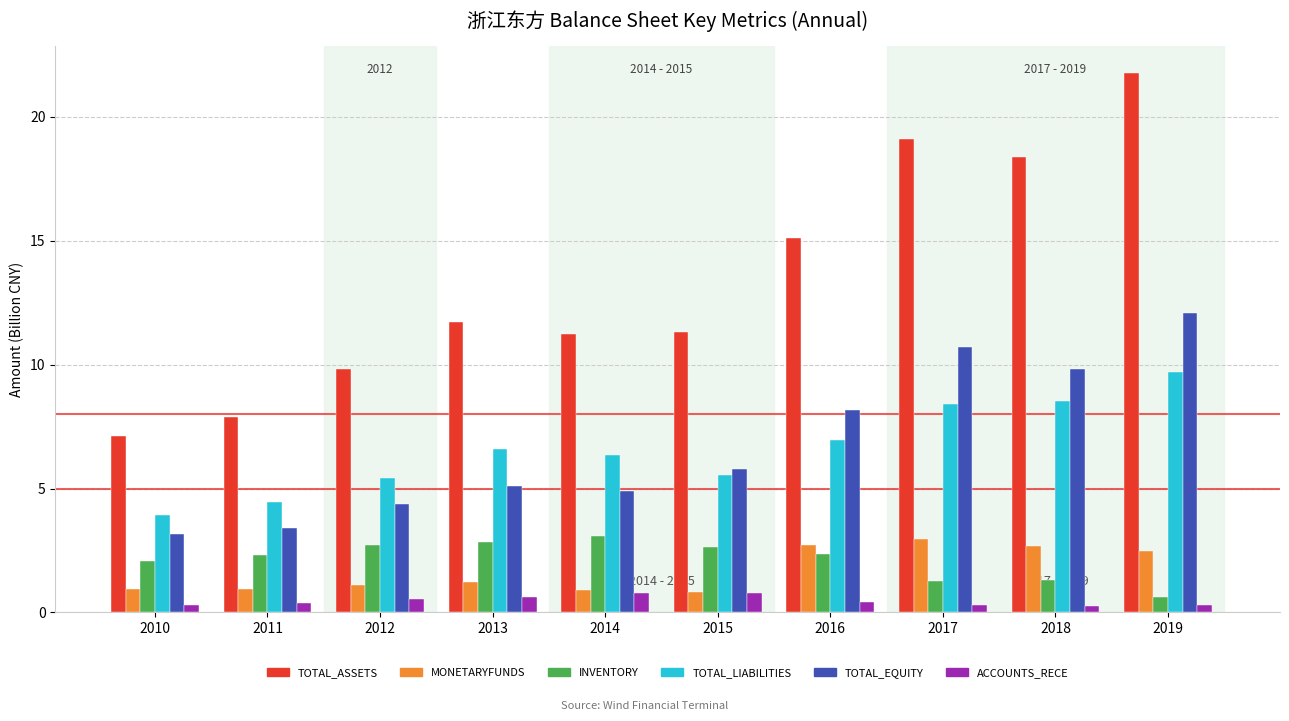

What are all the series names shown in the legend?

TOTAL_ASSETS, MONETARYFUNDS, INVENTORY, TOTAL_LIABILITIES, TOTAL_EQUITY, ACCOUNTS_RECE